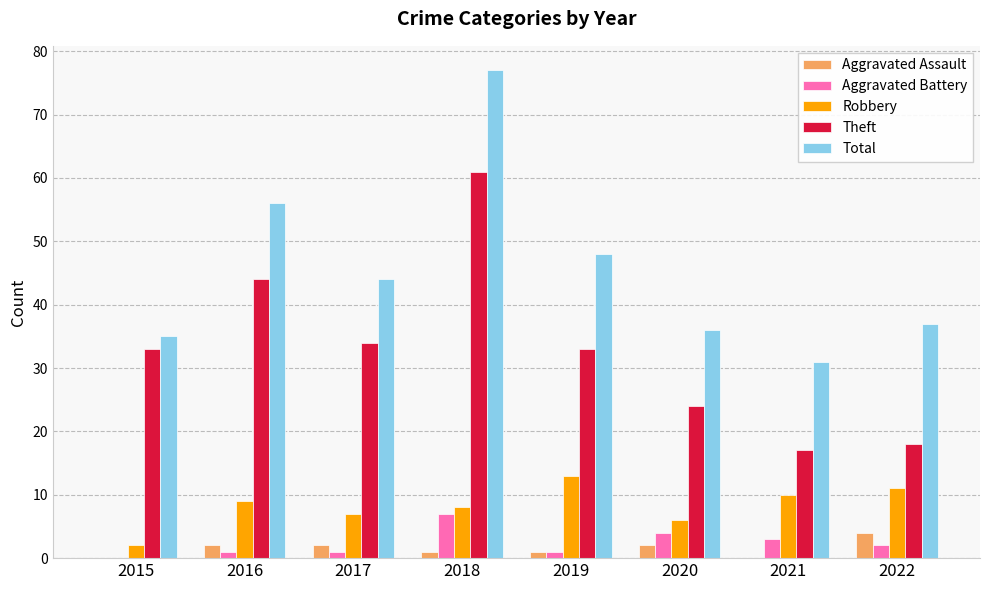

How many data points does each series have?

8